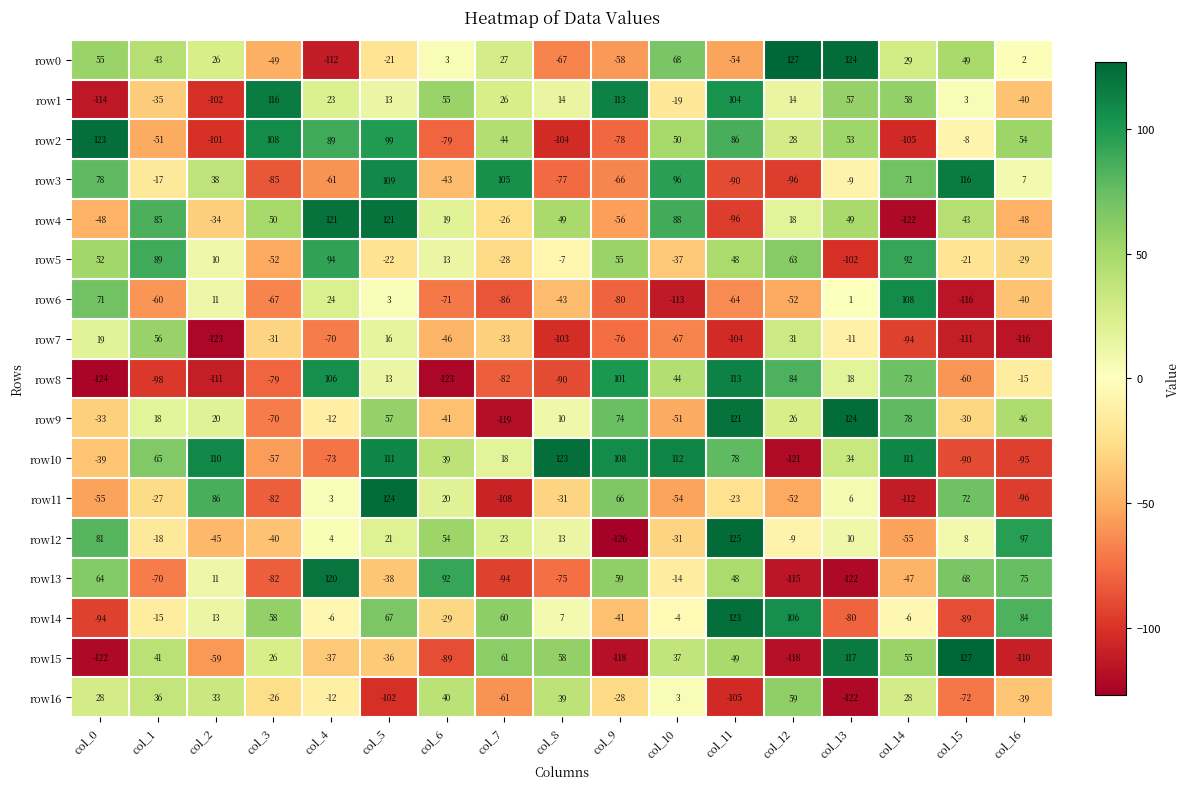

Which series has the largest total across all categories?

row10